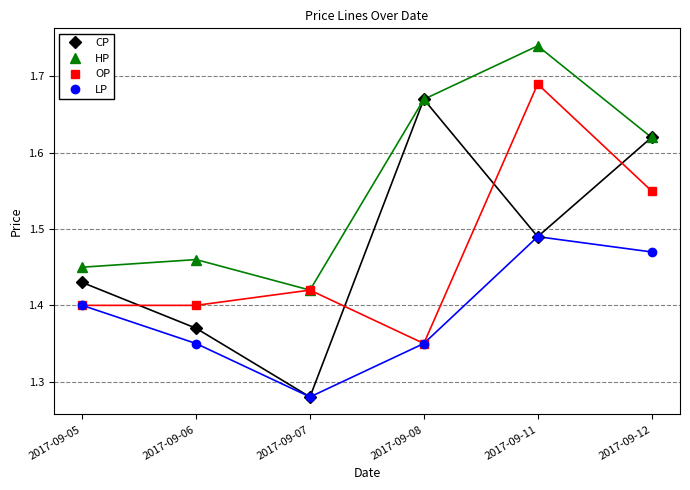

What is the difference between the highest and lowest values at 2017-09-08?

0.3